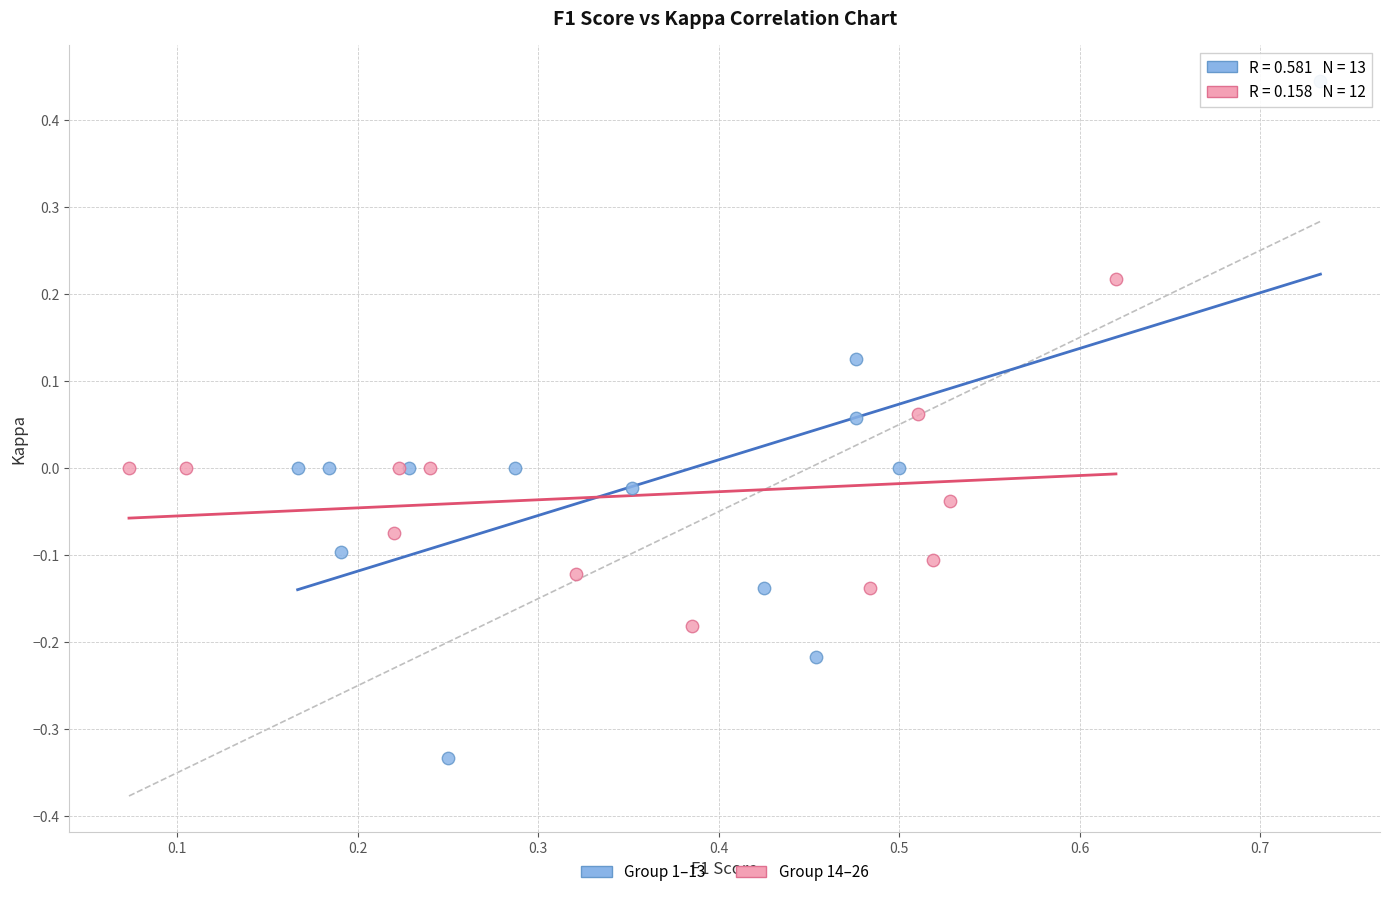

Which series has the widest spread of Y values?

Group 1–13